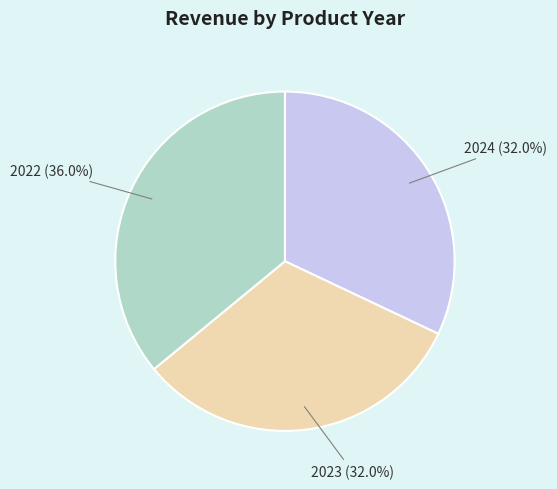

What percentage is the 2024 slice, to the nearest percent?

32%